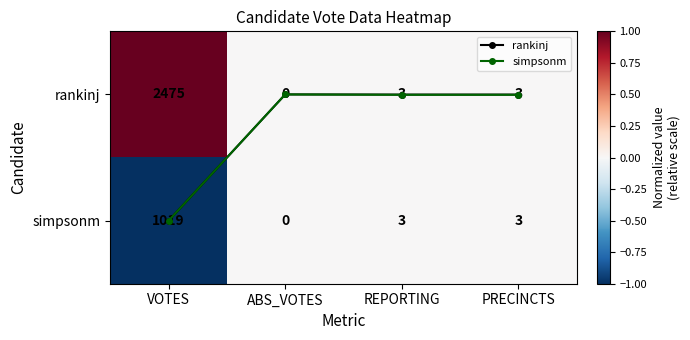

Which label corresponds to the largest value in the chart?

VOTES